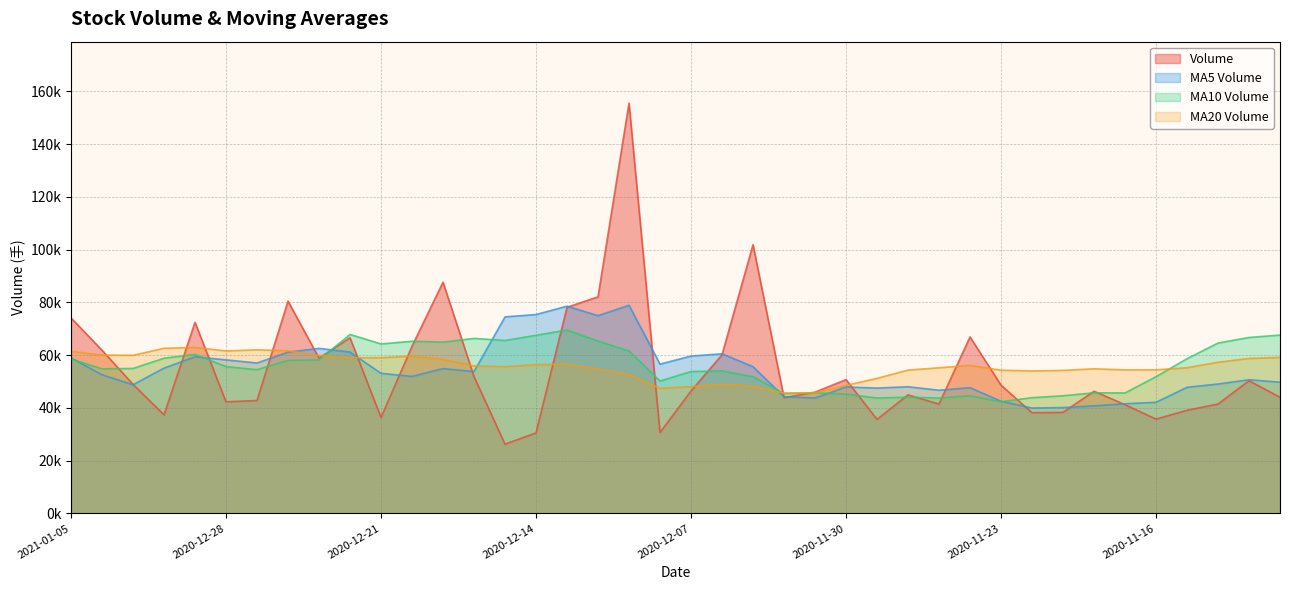

Does the chart have visible grid lines?

Yes